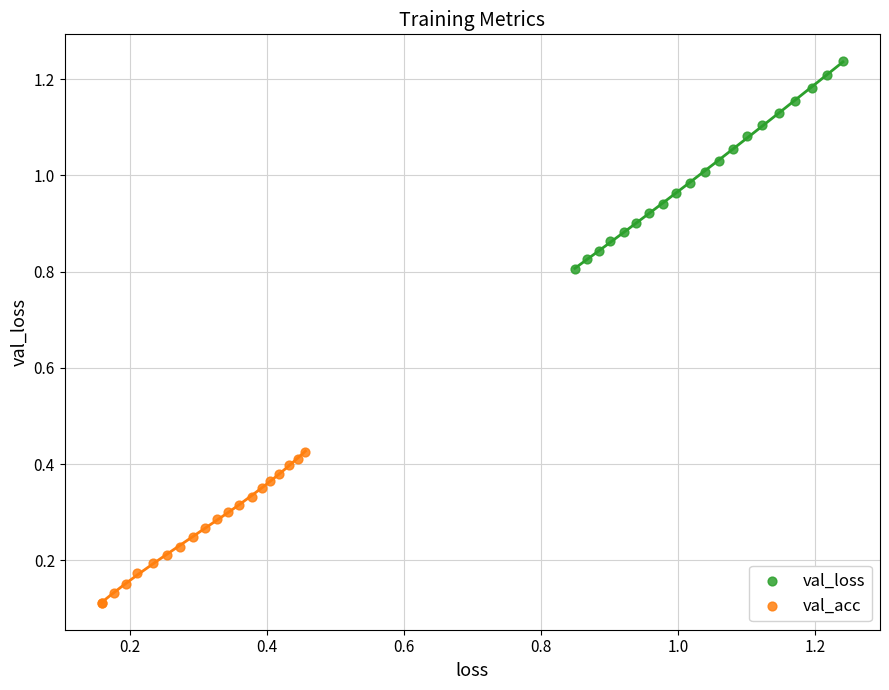

Which series reaches the minimum Y coordinate?

val_acc